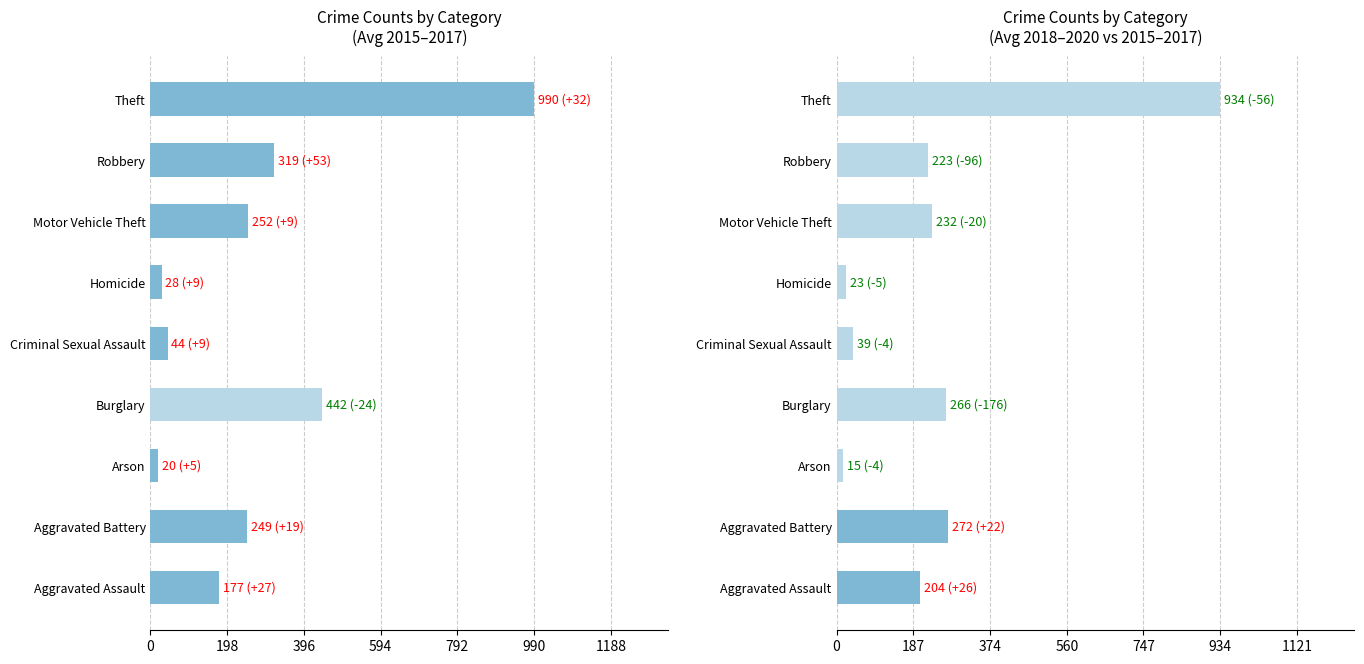

What is the difference between the maximum and second lowest values?

910.3